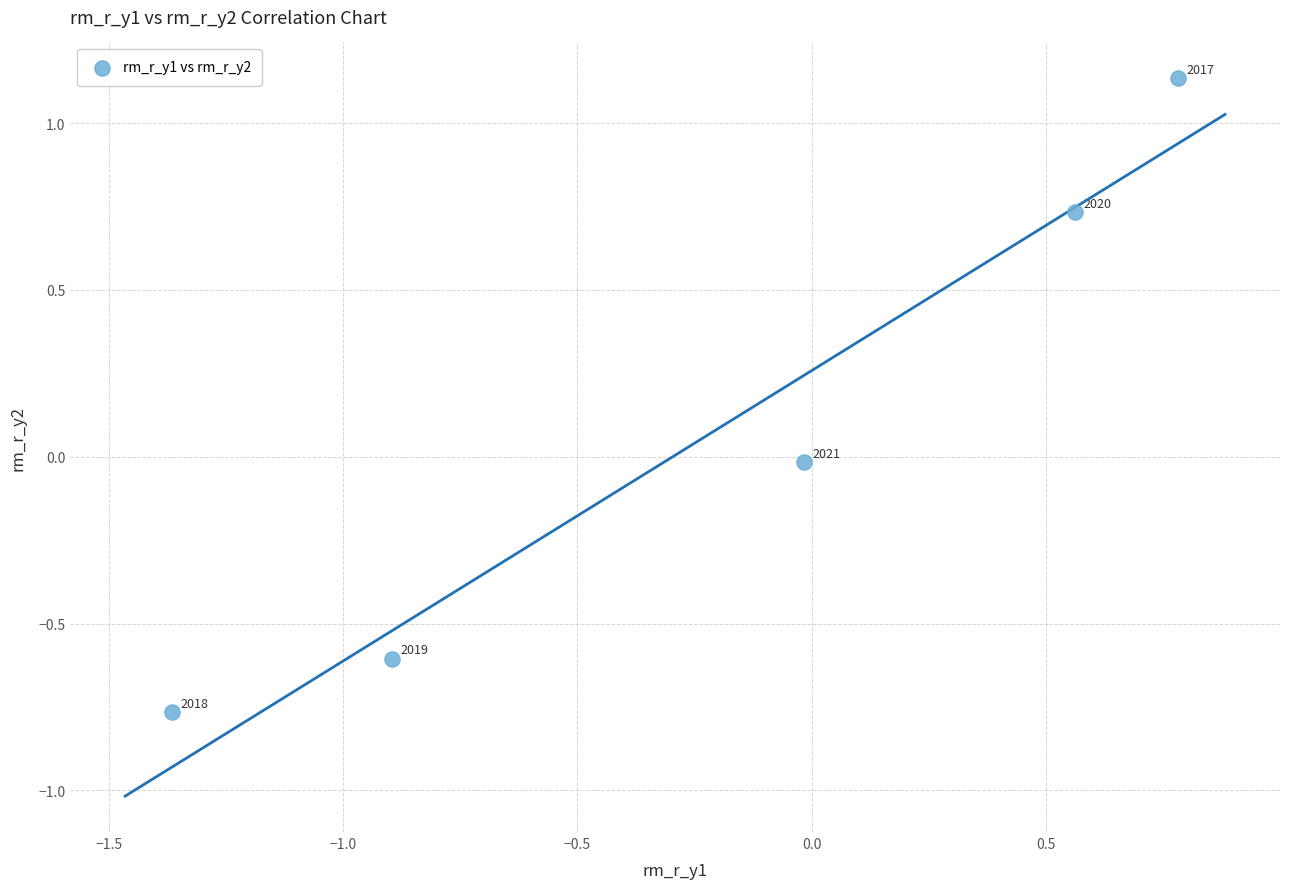

What is the range of X values (max minus min)?

2.1